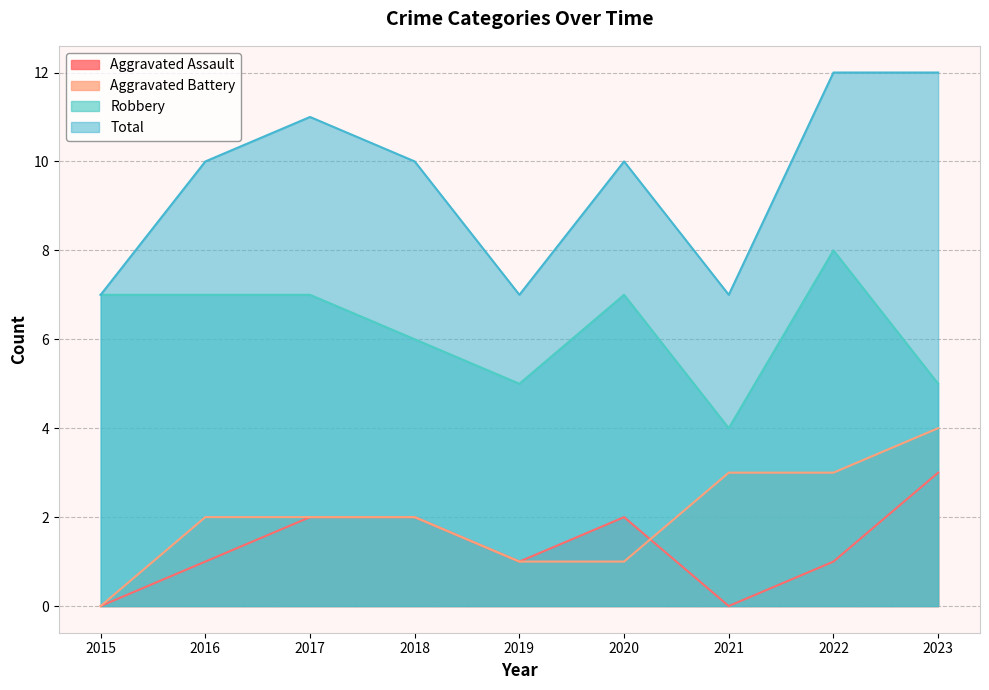

Is the value of Aggravated Assault at 2016 greater than the value of Aggravated Battery at 2016?

No